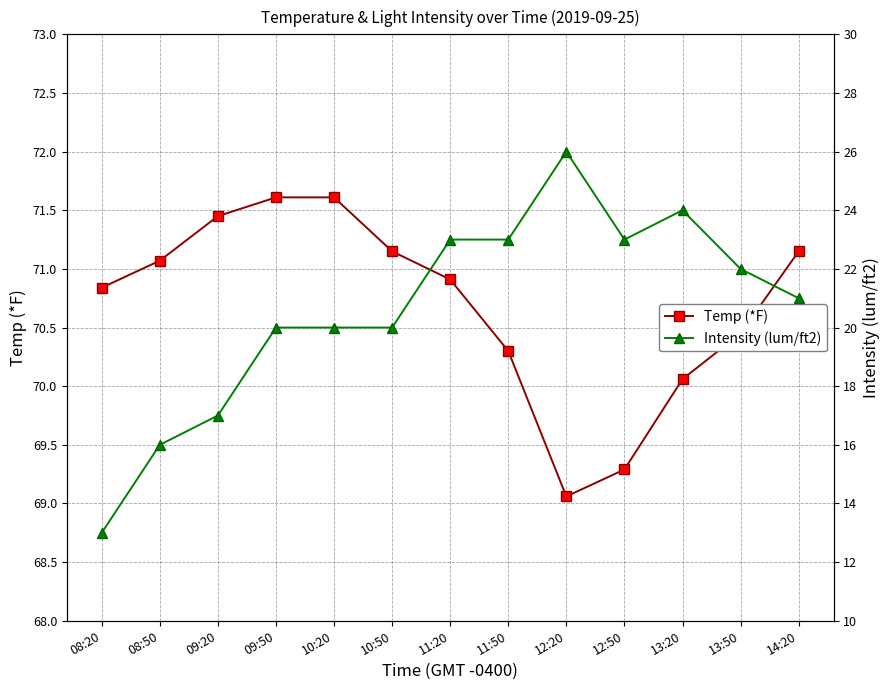

Reading right to left, transcribe all the data shown in this chart.

Temp (*F): 14:20=71.2	13:50=70.5	13:20=70.1	12:50=69.3	12:20=69.1	11:50=70.3	11:20=70.9	10:50=71.2	10:20=71.6	09:50=71.6	09:20=71.5	08:50=71.1	08:20=70.8
Intensity (lum/ft2): 14:20=21.0	13:50=22.0	13:20=24.0	12:50=23.0	12:20=26.0	11:50=23.0	11:20=23.0	10:50=20.0	10:20=20.0	09:50=20.0	09:20=17.0	08:50=16.0	08:20=13.0